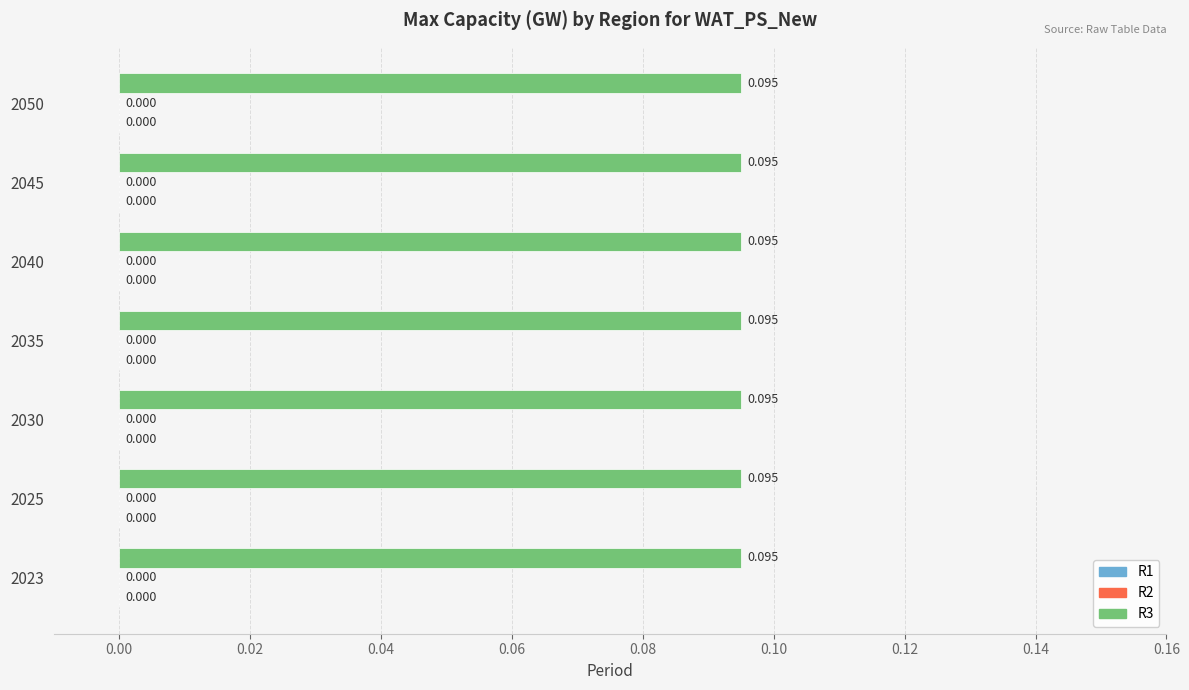

Reading left to right, extract all data points from this chart.

R1: 0.0	0.0	0.0	0.0	0.0	0.0	0.0
R2: 0.0	0.0	0.0	0.0	0.0	0.0	0.0
R3: 0.1	0.1	0.1	0.1	0.1	0.1	0.1